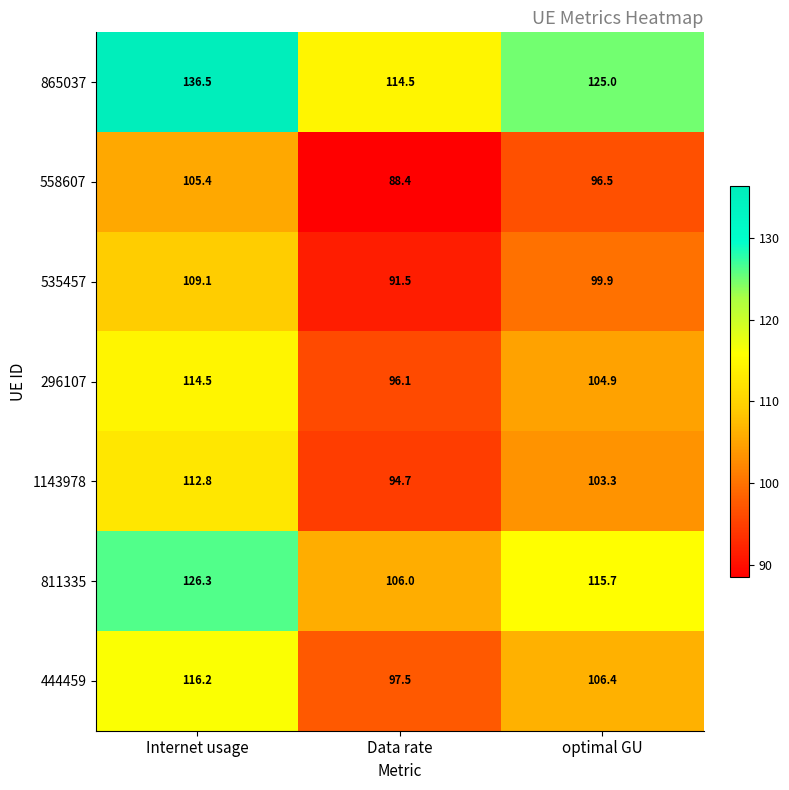

What is the minimum value shown in the chart?

88.4